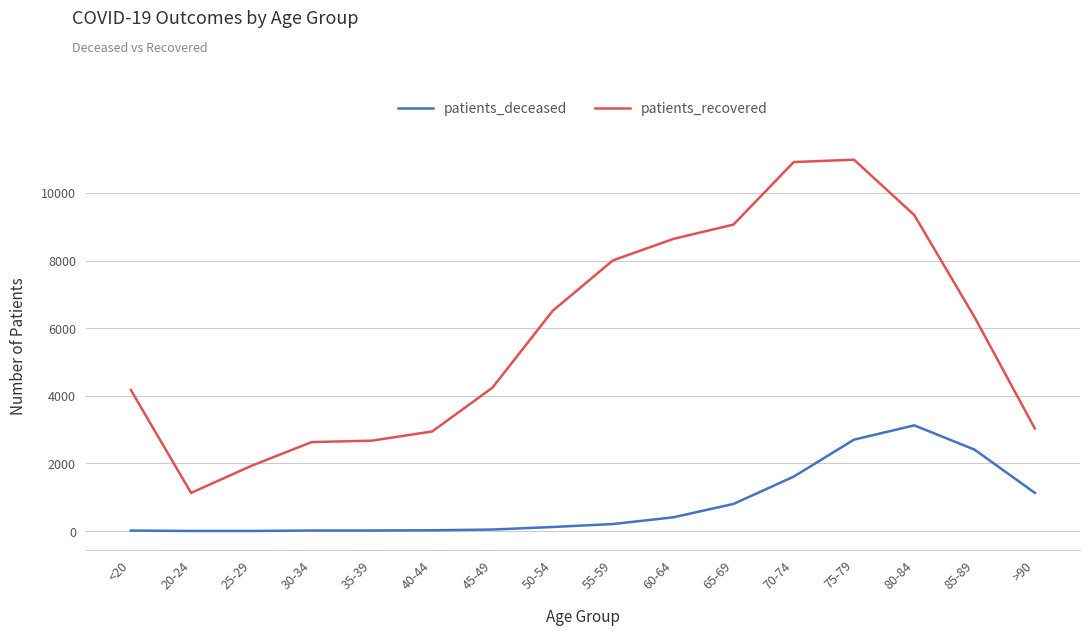

Is it true that patients_deceased equals 802 at 65-69?

True